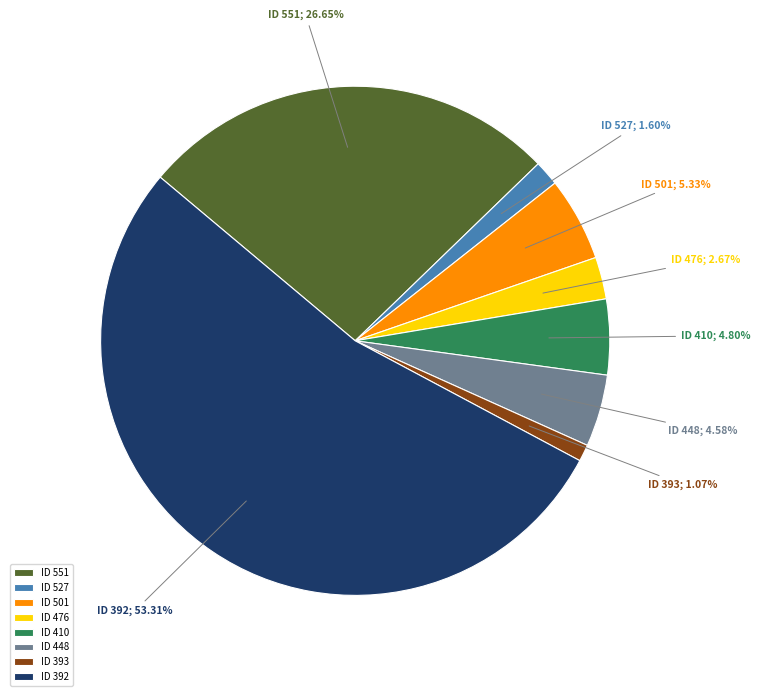

Which slice represents more than half of the pie?

ID 392